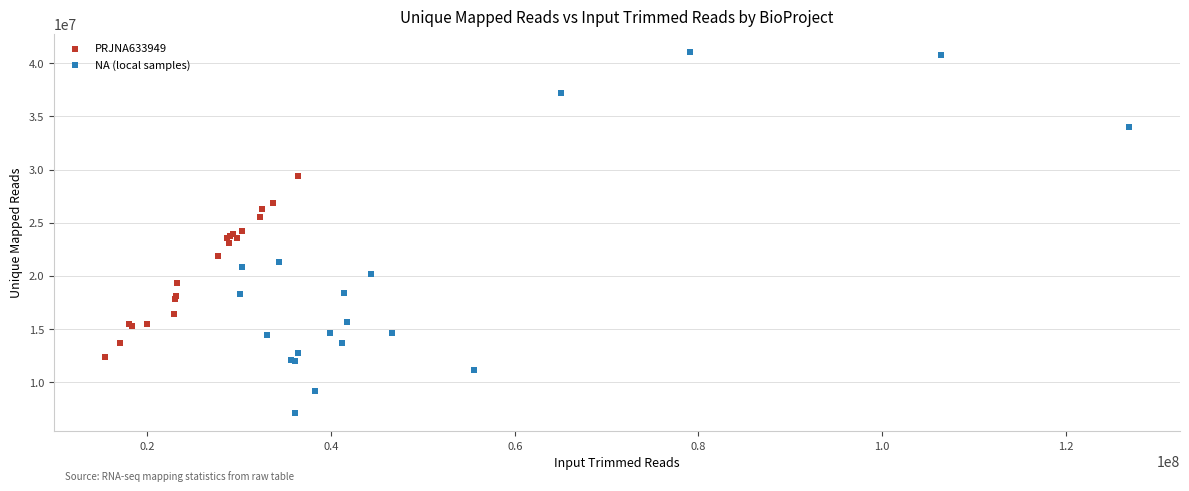

Which series reaches the minimum Y coordinate?

NA (local samples)